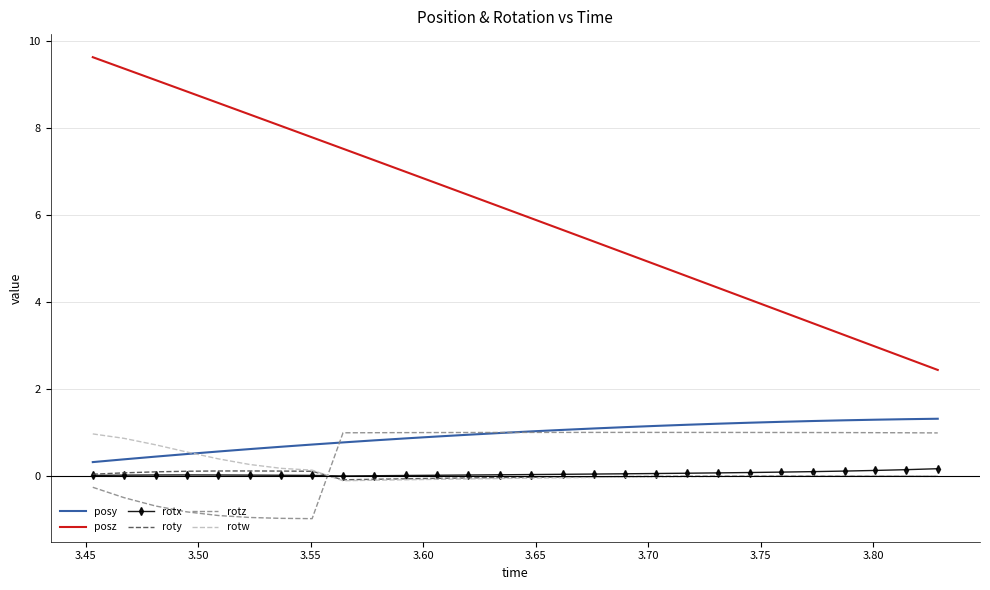

Which series has the largest total across all categories?

posz